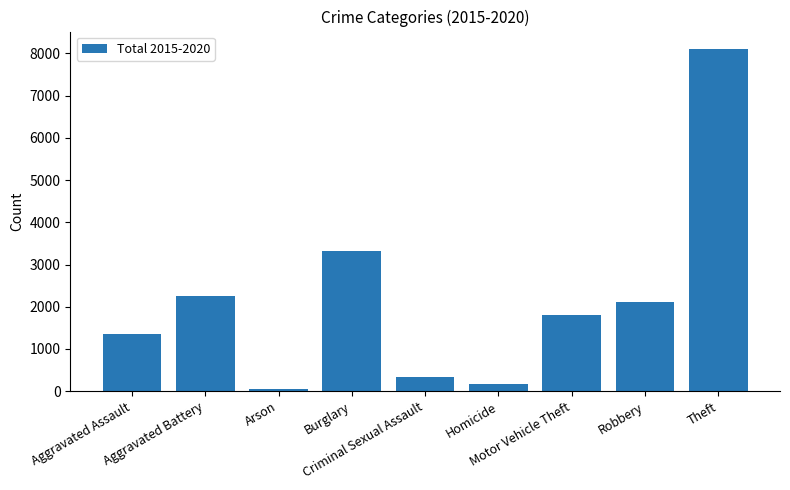

What position from the right is Motor Vehicle Theft?

3